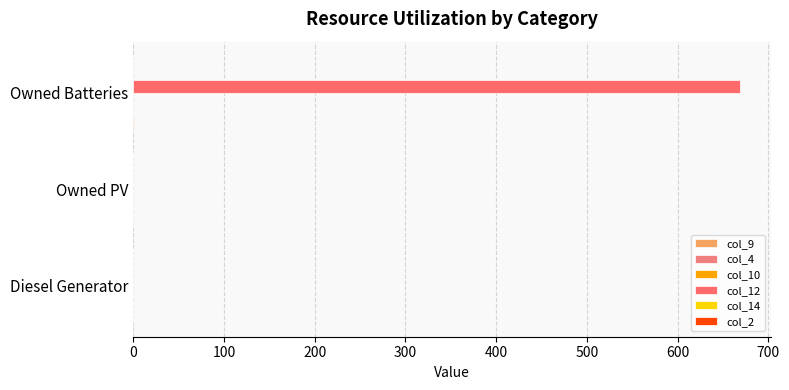

Is it true that col_4 equals 0.0 at 200?

False